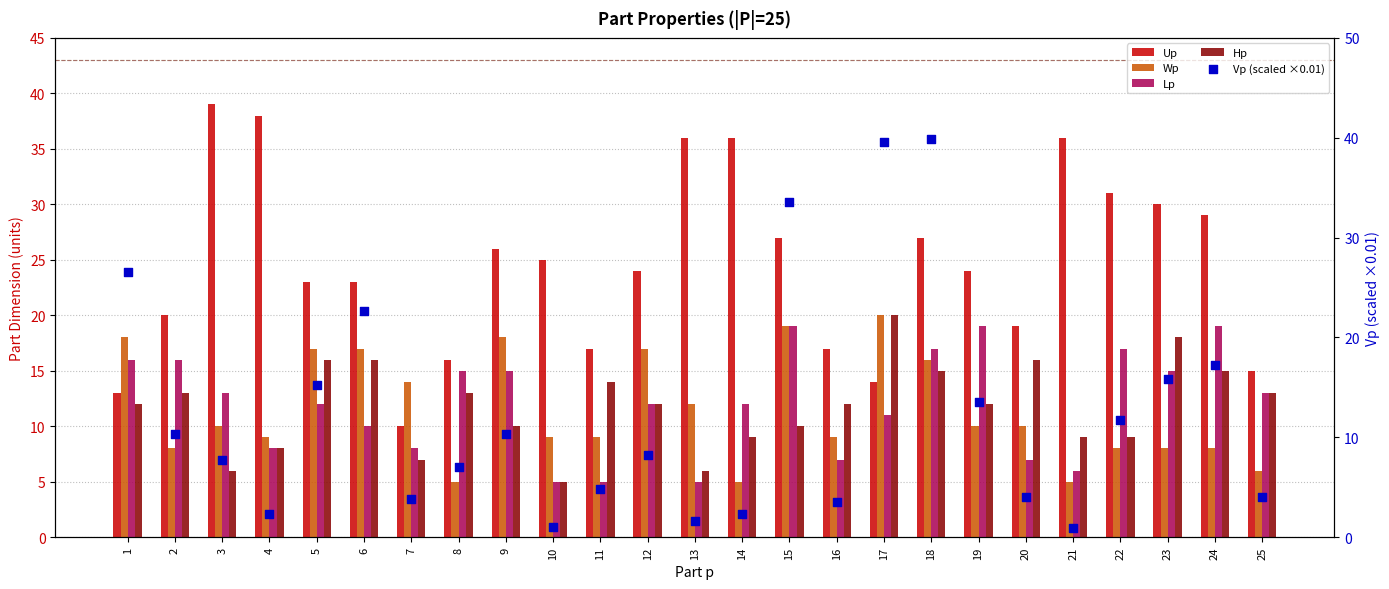

What are all the series names shown in the legend?

Up, Wp, Lp, Hp, Vp (scaled ×0.01)